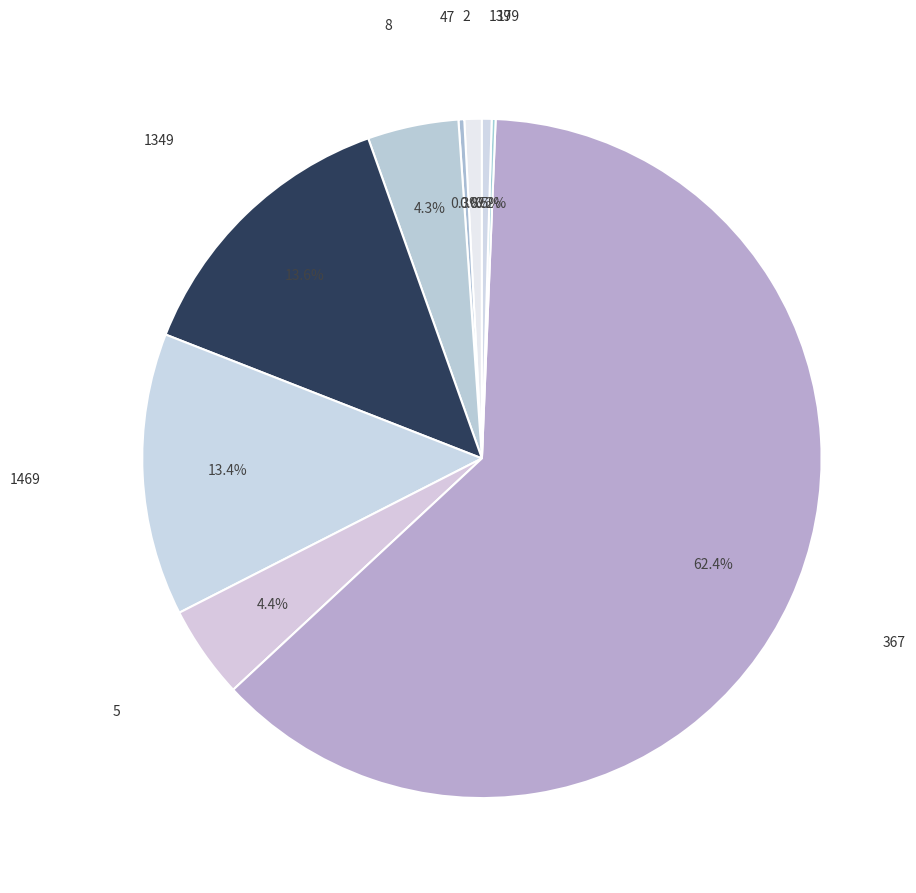

Which category has the biggest portion of the pie?

367